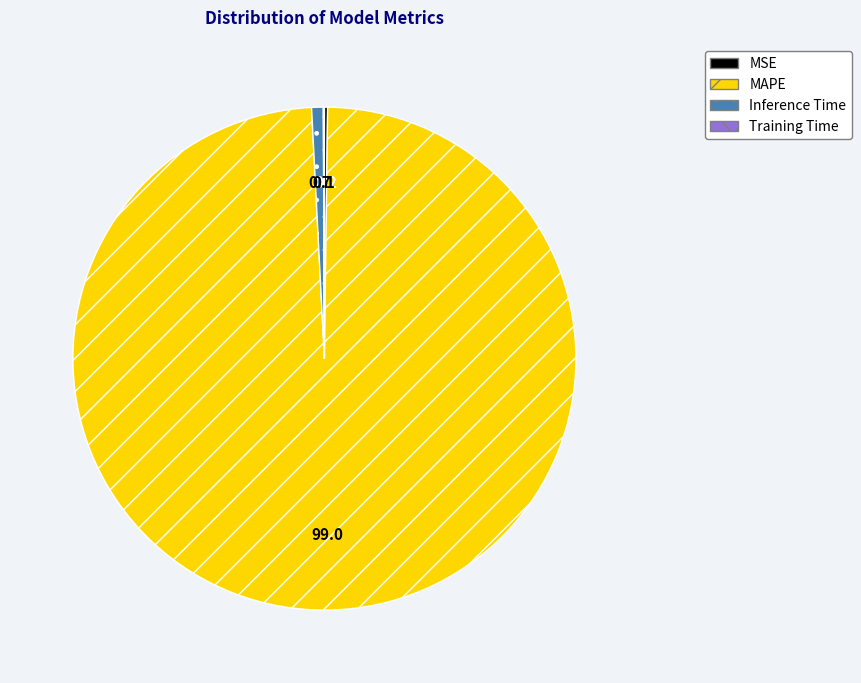

Which category has the biggest portion of the pie?

MAPE